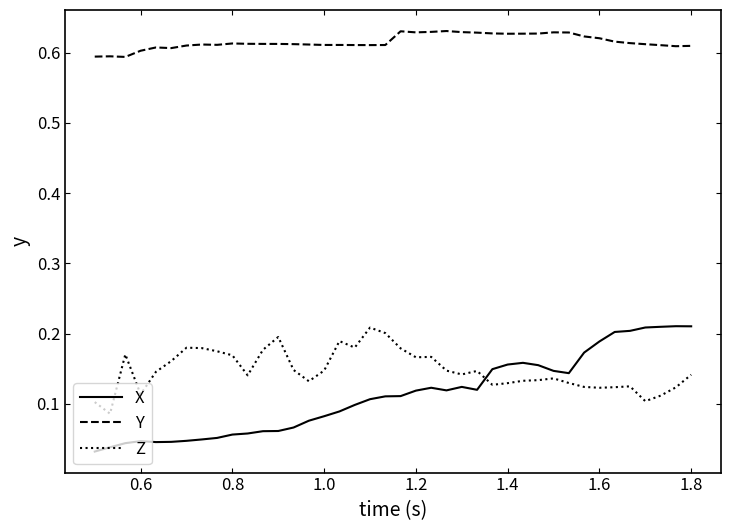

How many lines are shown in the chart?

3